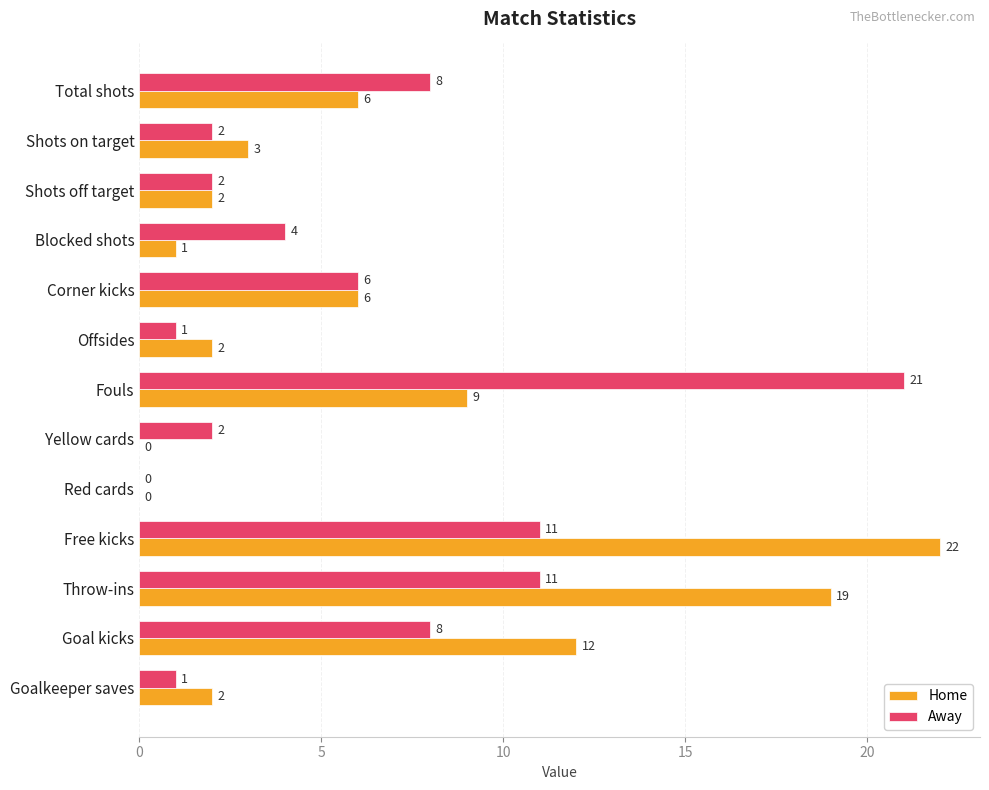

At which category is the sum across all series the highest?

Free kicks